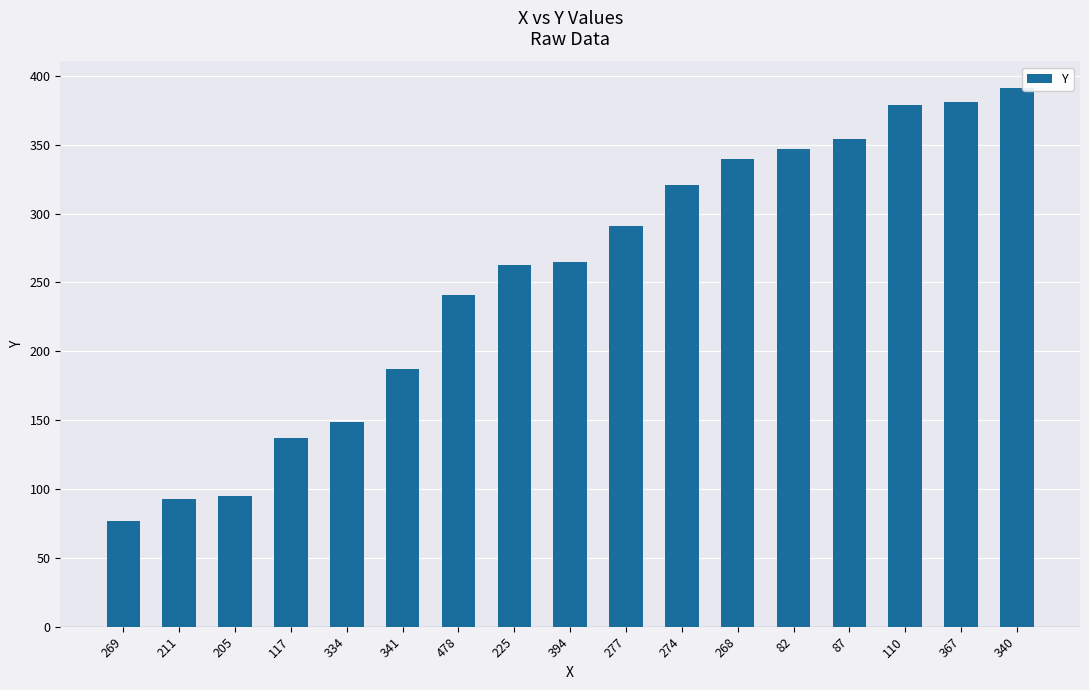

What is the sum of the values at 269 and 211?

170